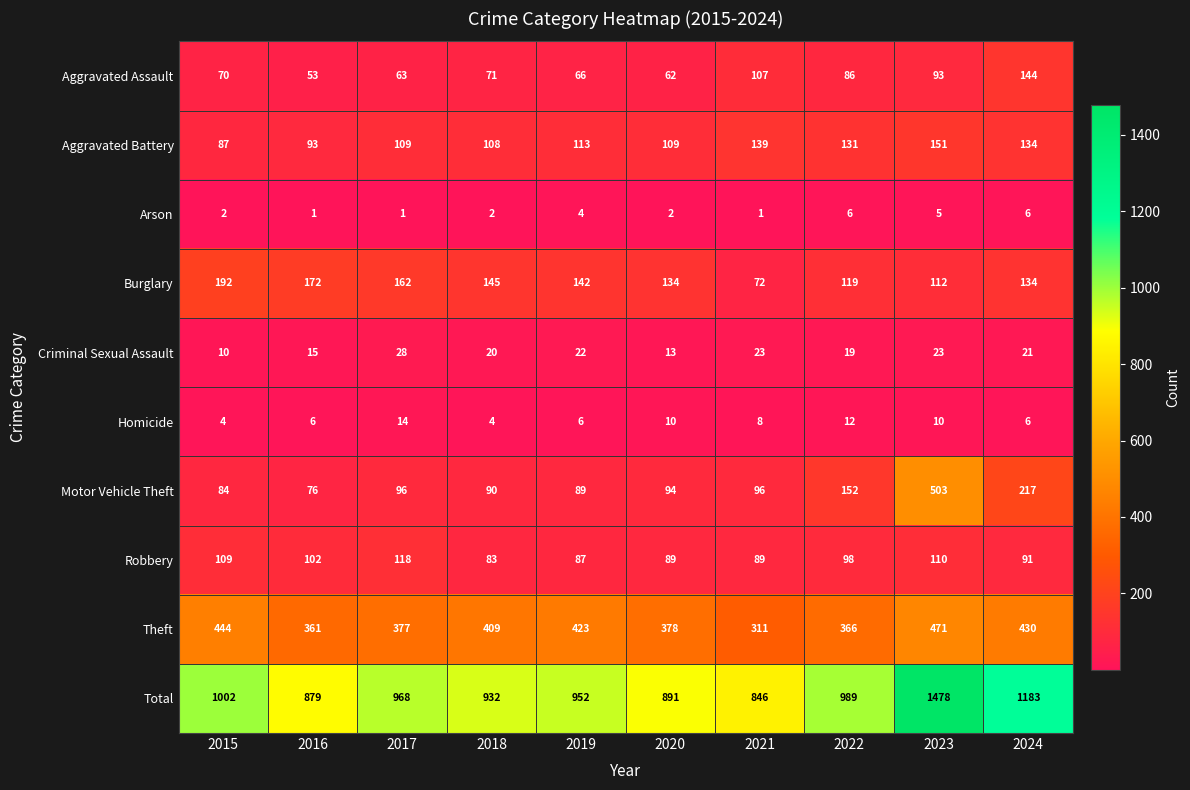

Rank the series by their maximum value, from lowest to highest.

Arson, Homicide, Criminal Sexual Assault, Robbery, Aggravated Assault, Aggravated Battery, Burglary, Theft, Motor Vehicle Theft, Total